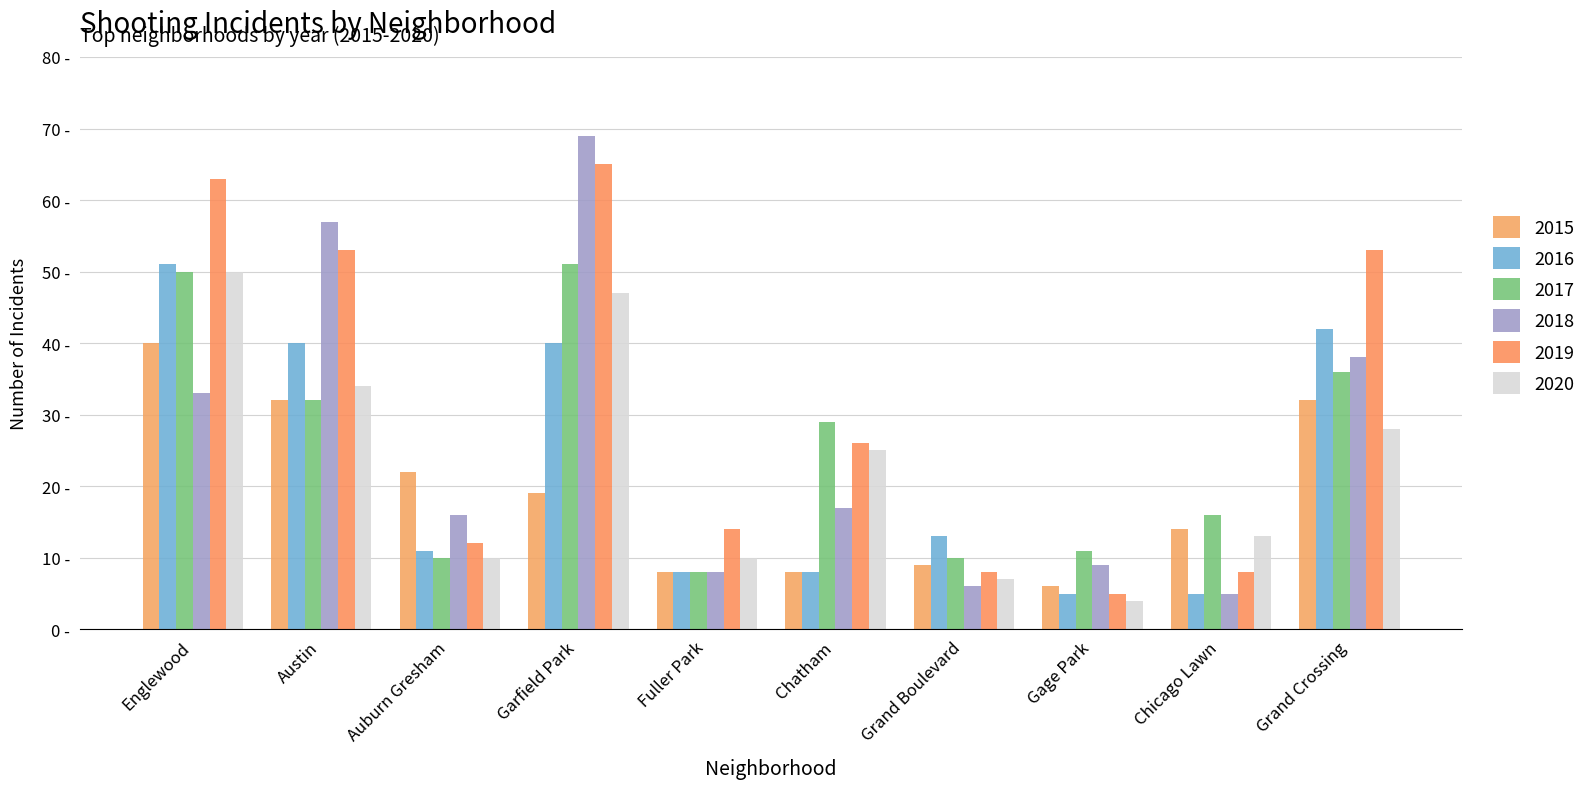

What is the difference between the highest and lowest values at Garfield Park?

50